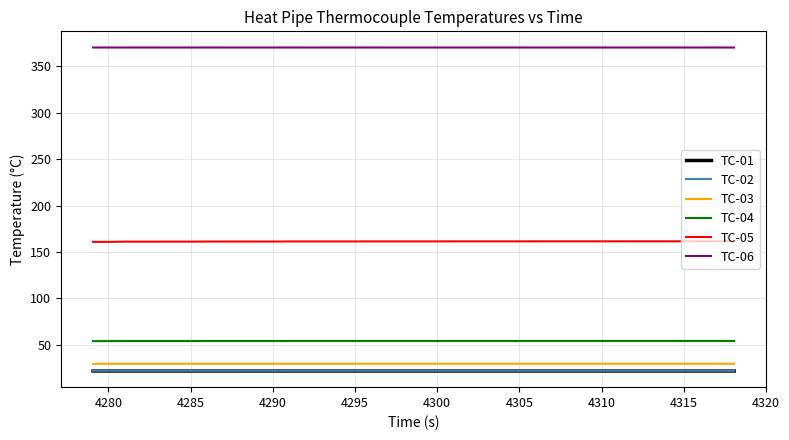

Which series has the largest total across all categories?

TC-06